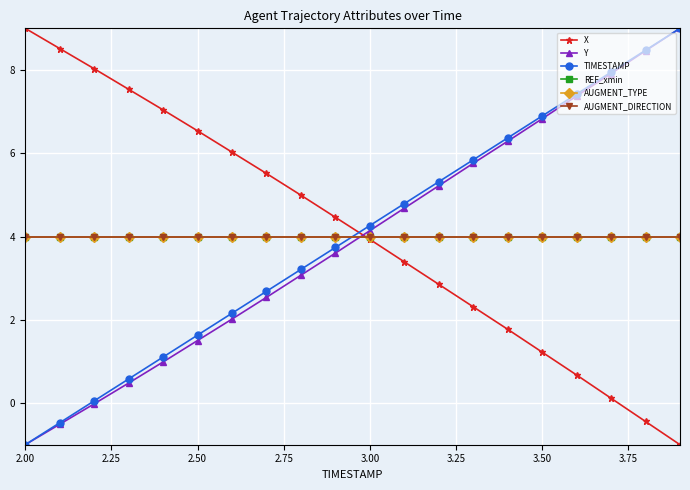

Does the chart have visible grid lines?

Yes